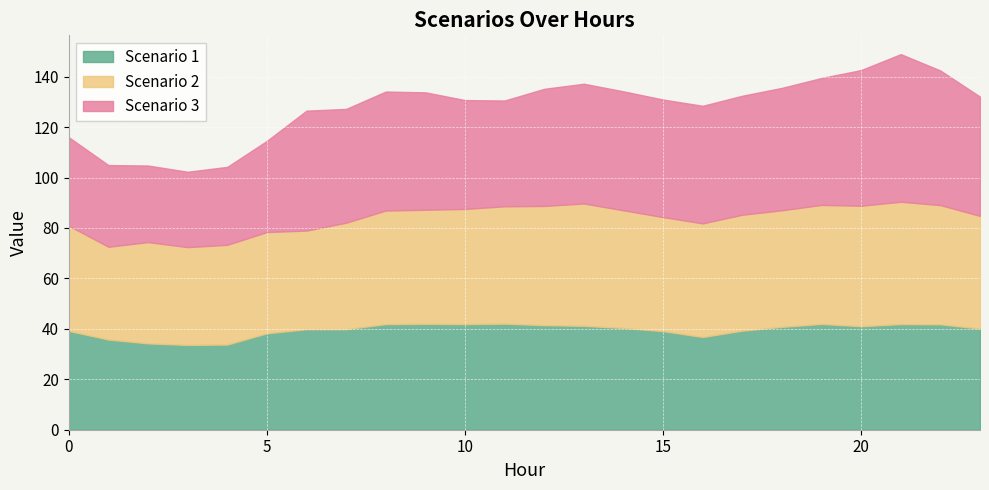

What is the sum of the Scenario 2 values at 9 and 17?

91.2